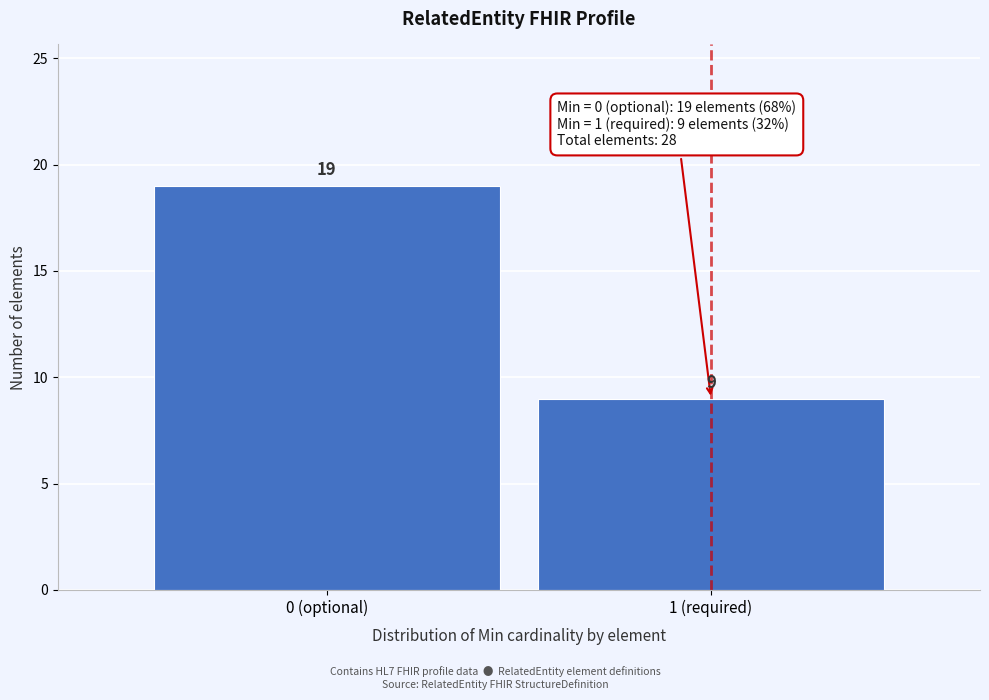

Reading left to right, list all the values displayed in this chart.

19	9